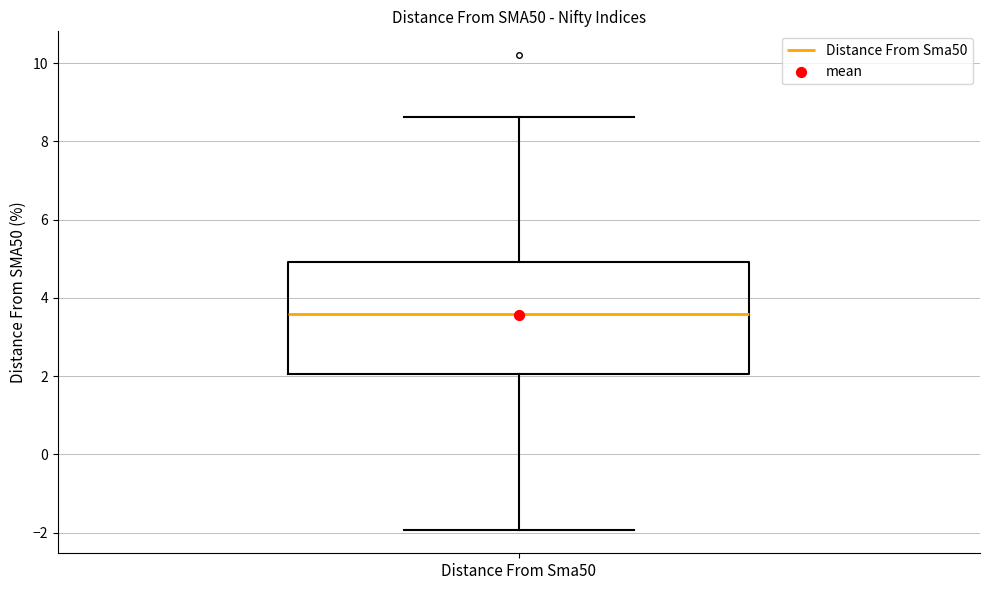

Where is the upper edge of the box for Distance From Sma50 on the y-axis? The values are not printed on the chart, so give them approximately, as read against the axis.

5.0